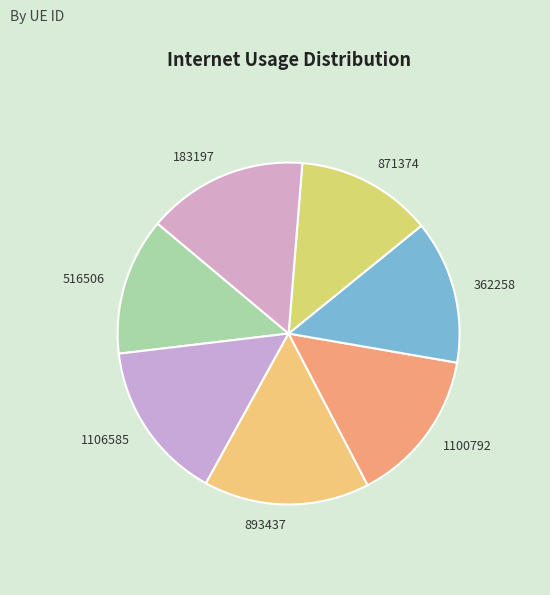

Is it true that 893437 is 16% of the pie?

True